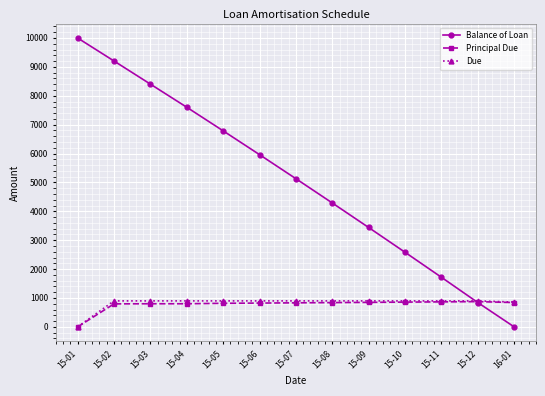

Which series ends up on top after the final intersection of Due and Balance of Loan?

Due